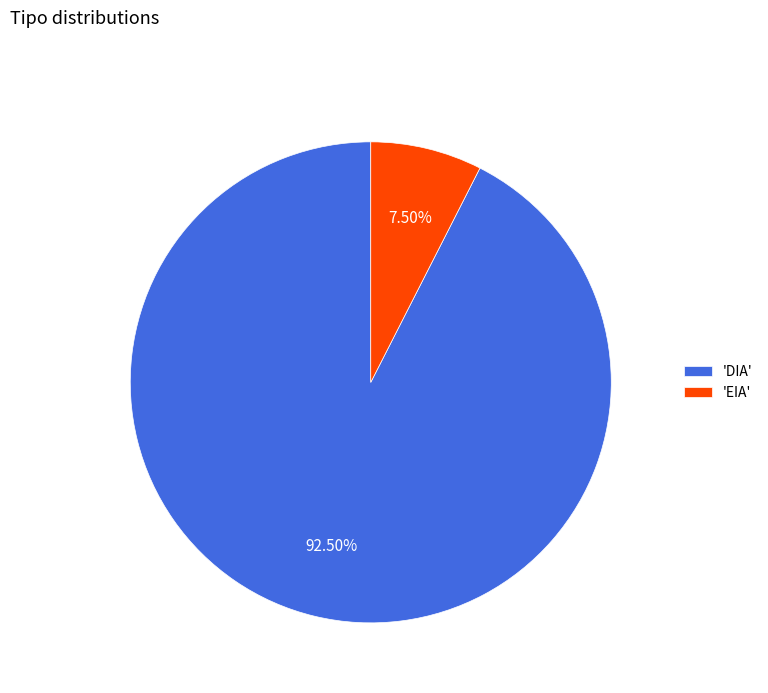

To the nearest percent, what is the average slice percentage?

50%